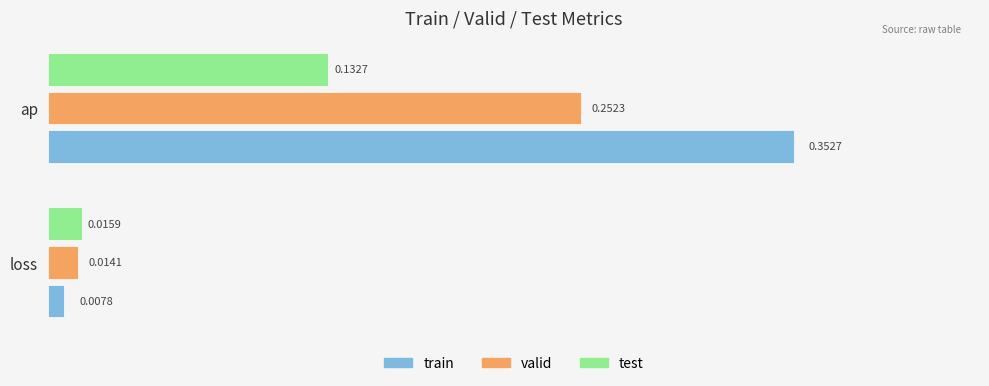

Which series has the widest spread of values?

train